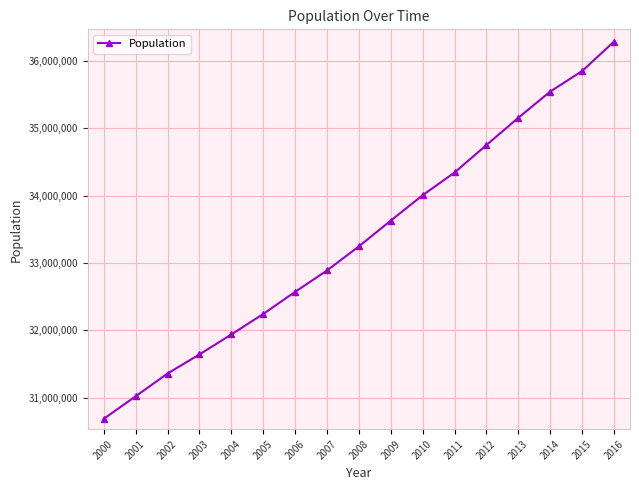

What is the change in value from 2001 to 2012?

+3729949